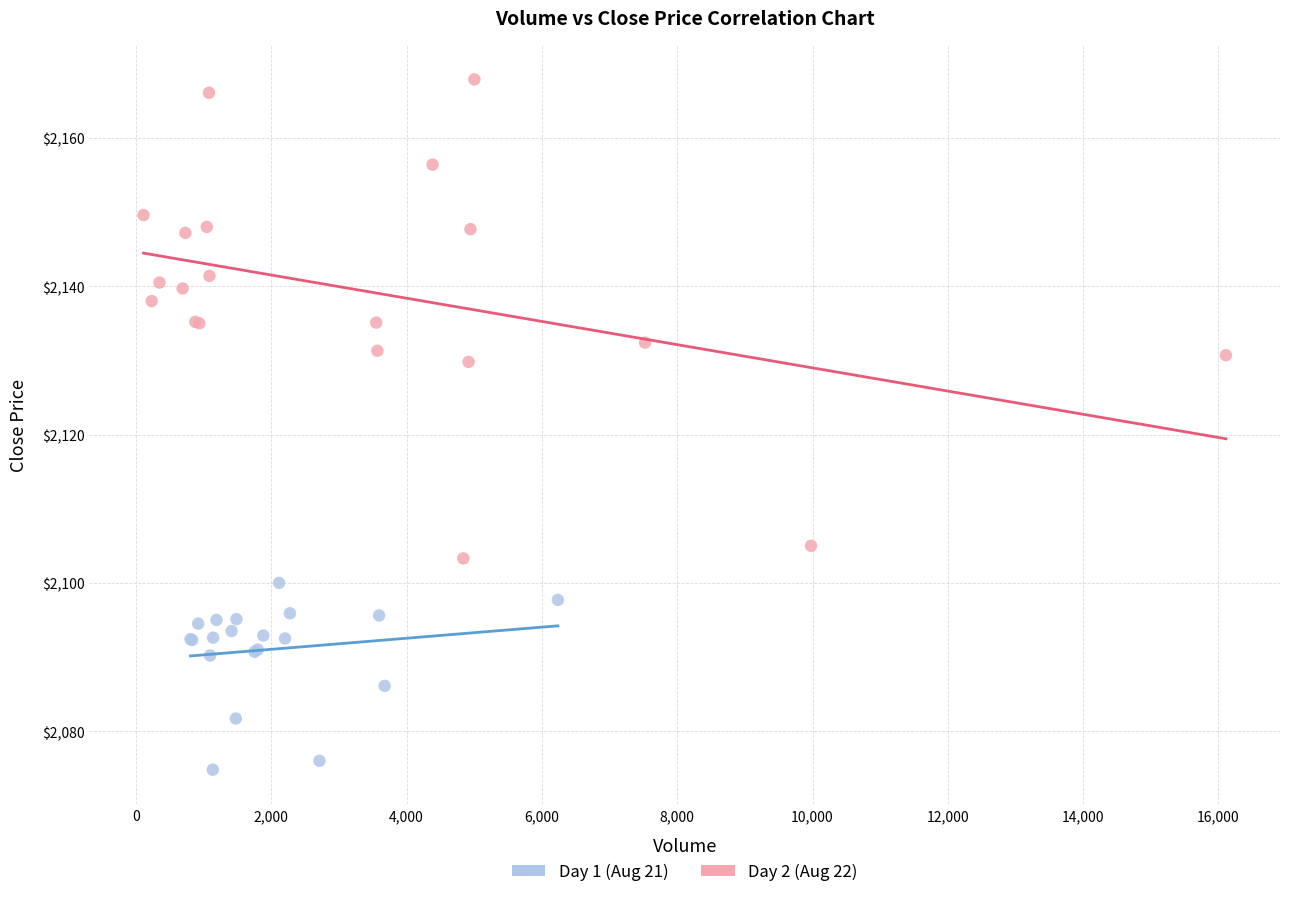

Which series reaches the maximum Y coordinate?

Day 2 (Aug 22)